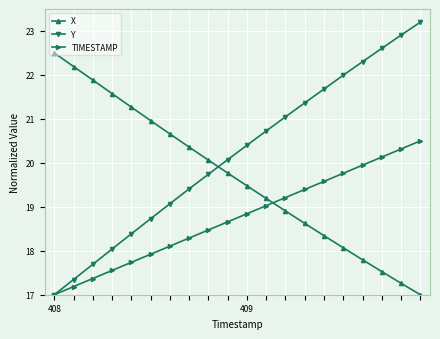

What is the lowest value of the X series?

17.0